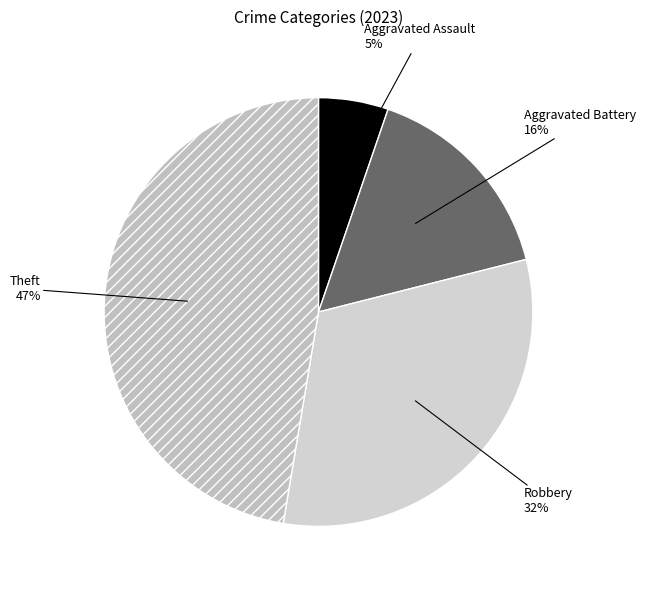

How many slices are in this pie chart?

4